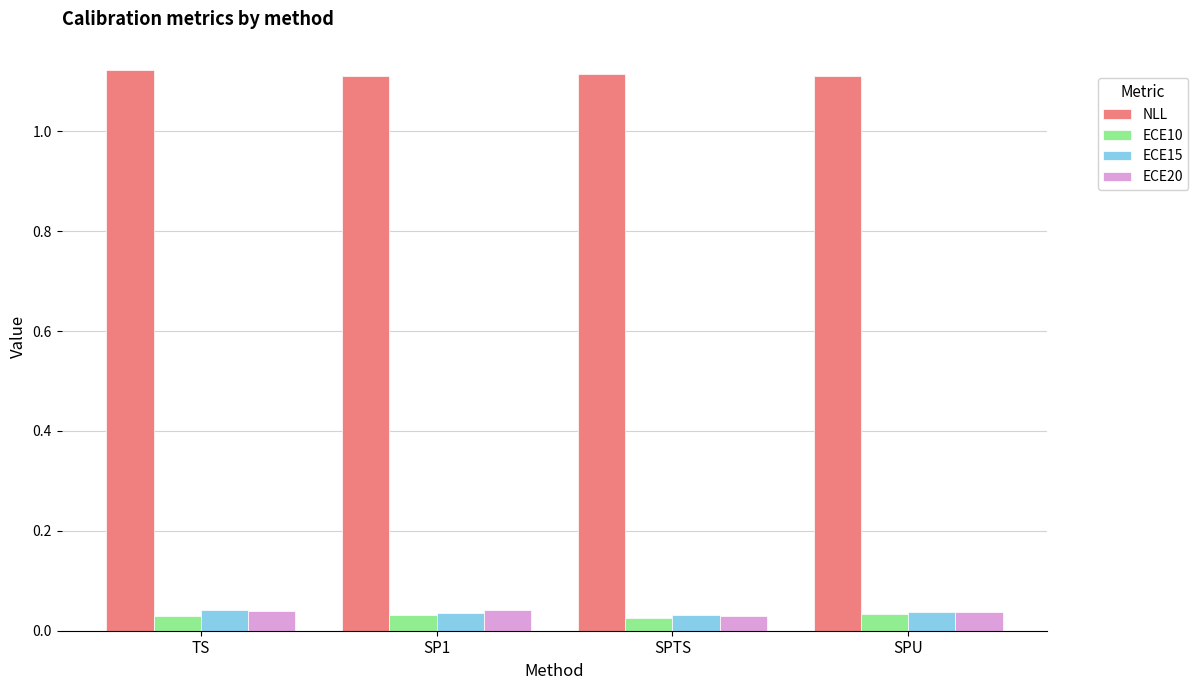

What position from the left is SPTS?

3